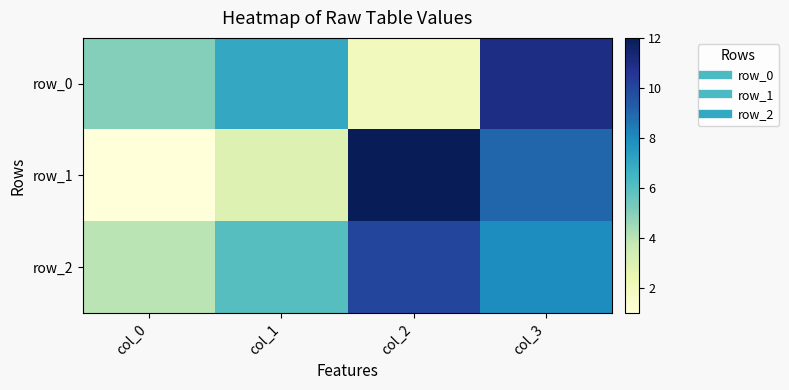

How many row_0 values are between 5 and 11?

3